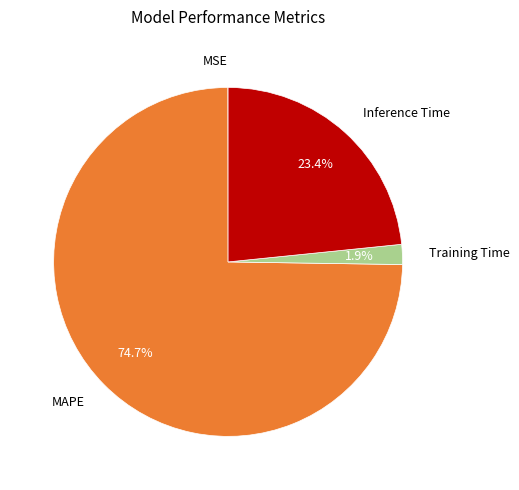

Rank the categories by value from lowest to highest.

MSE, Training Time, Inference Time, MAPE